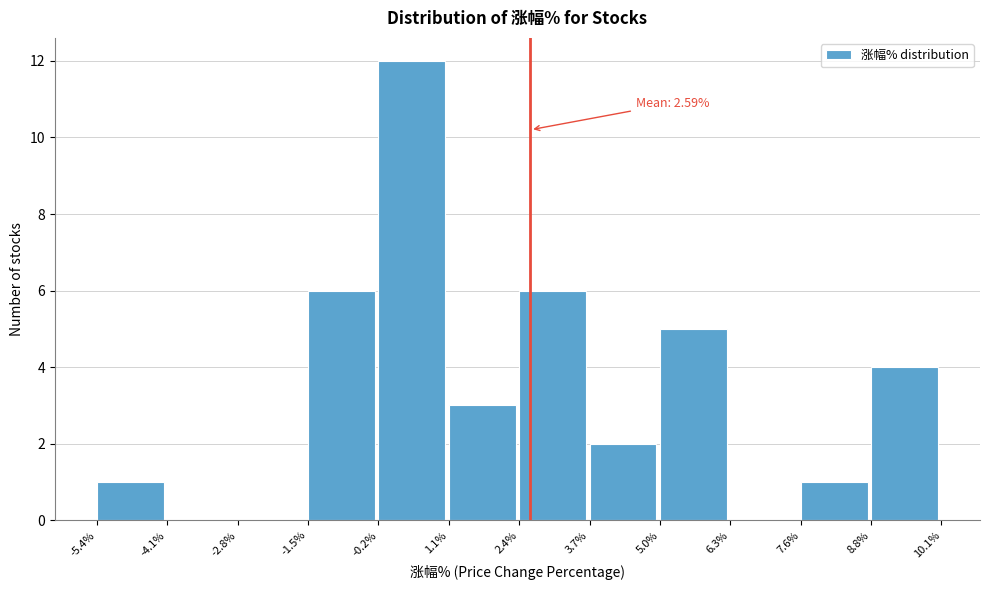

Which range on the x-axis has the tallest bar?

-0.2% to 1.1%